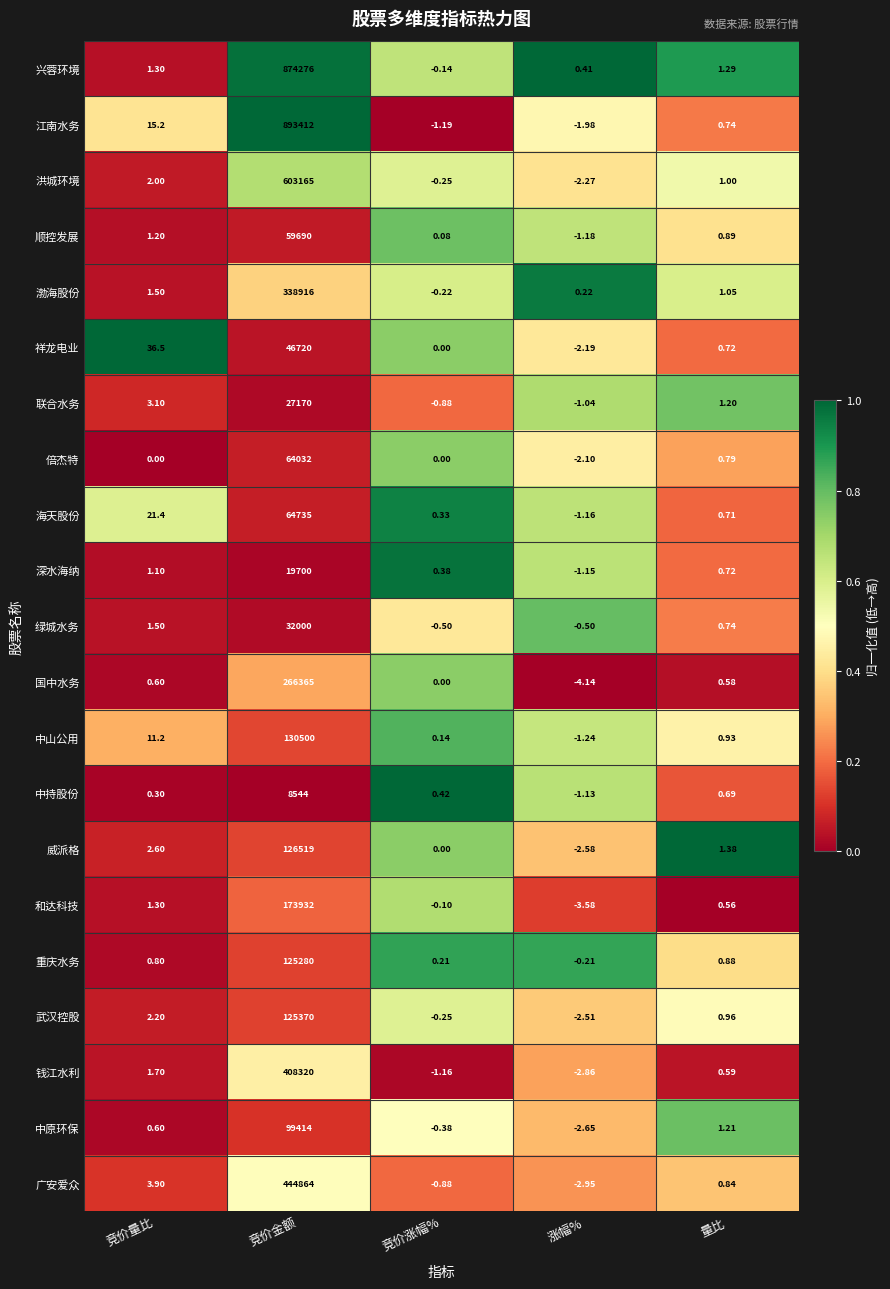

Rank the series by their maximum value, from highest to lowest.

江南水务, 兴蓉环境, 洪城环境, 广安爱众, 钱江水利, 渤海股份, 国中水务, 和达科技, 中山公用, 威派格, 武汉控股, 重庆水务, 中原环保, 海天股份, 倍杰特, 顺控发展, 祥龙电业, 绿城水务, 联合水务, 深水海纳, 中持股份